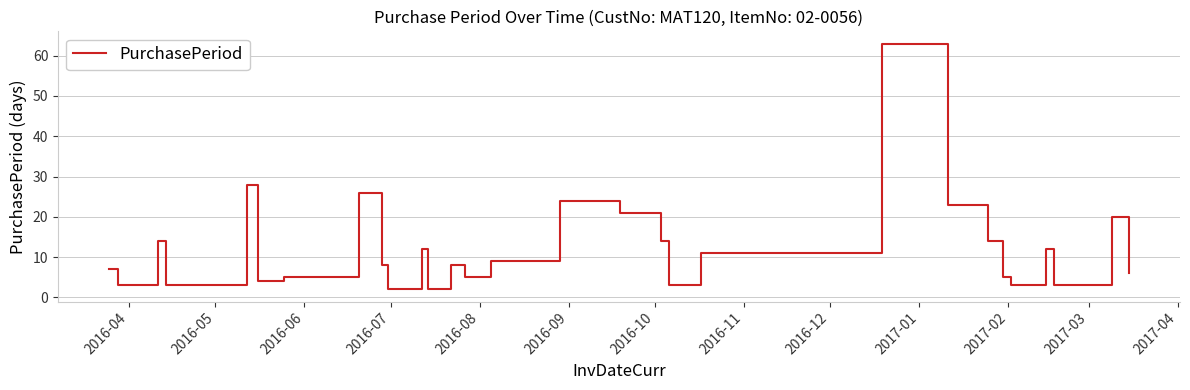

What is the difference between the maximum and minimum values?

61